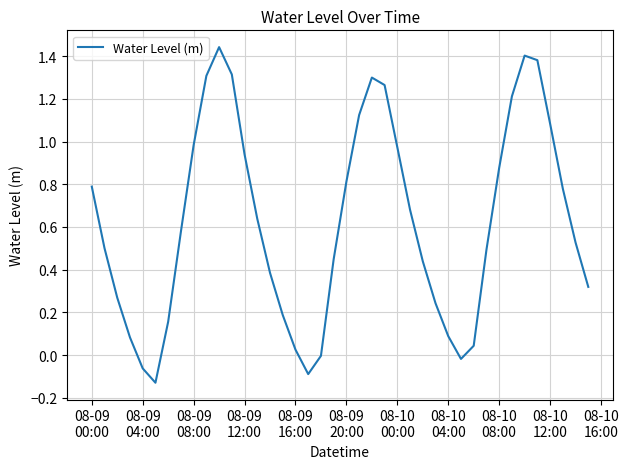

What is the difference between the maximum and minimum values?

1.6